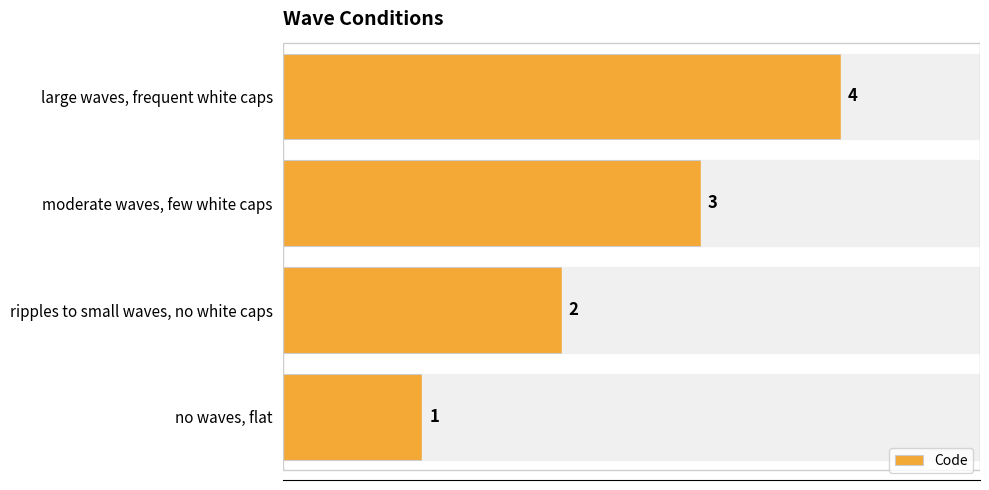

At which label is the value closest to 2?

ripples to small waves, no white caps